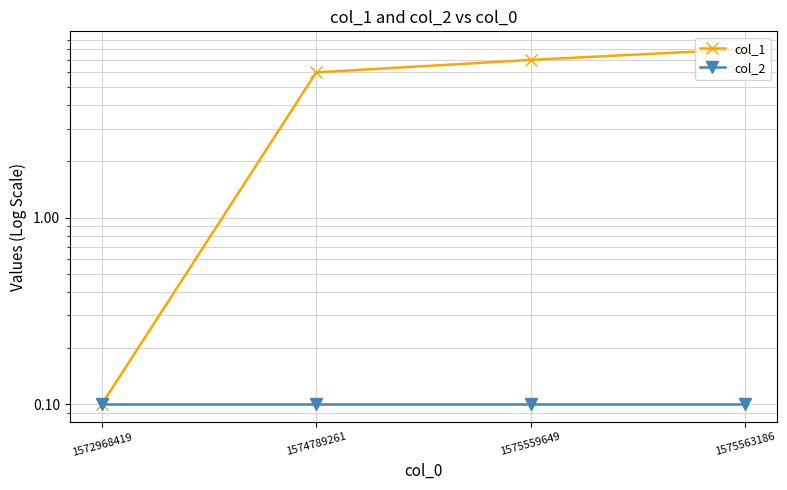

What is the sum of the col_2 values at 1575563186 and 1575559649?

0.2